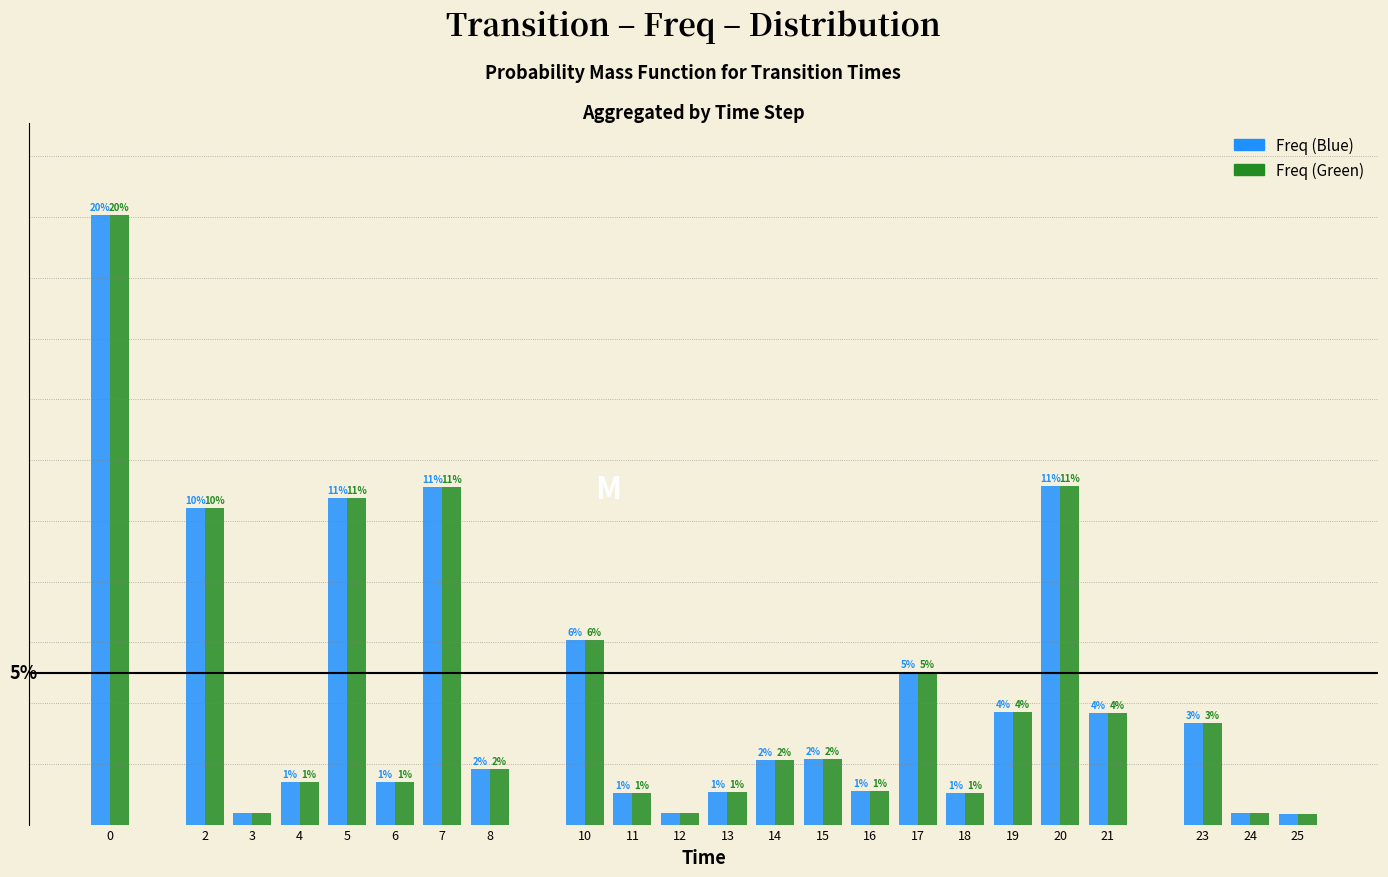

What are all the series names shown in the legend?

Freq (Blue), Freq (Green)